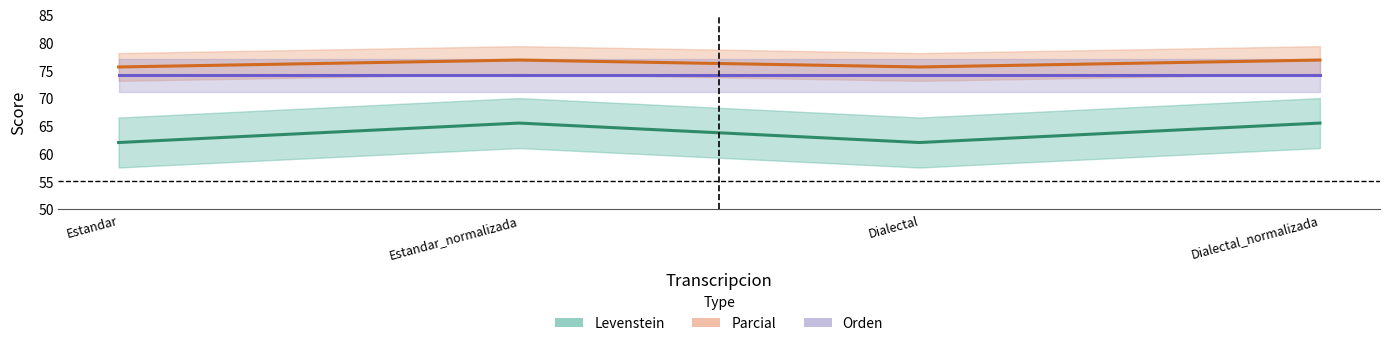

The Levenstein series shows 19.2 at Estandar. True or false?

False